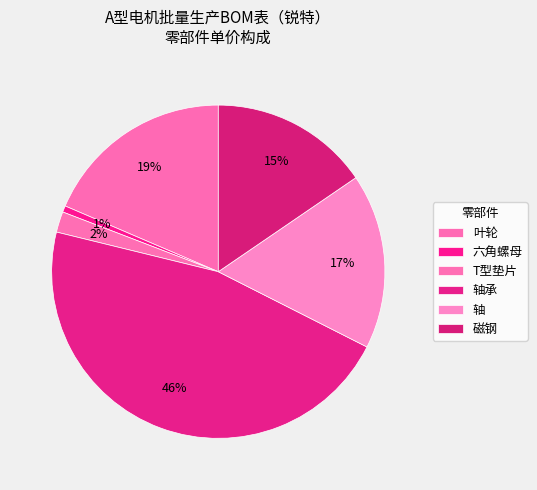

What percentage is the 六角螺母 slice, to the nearest percent?

1%